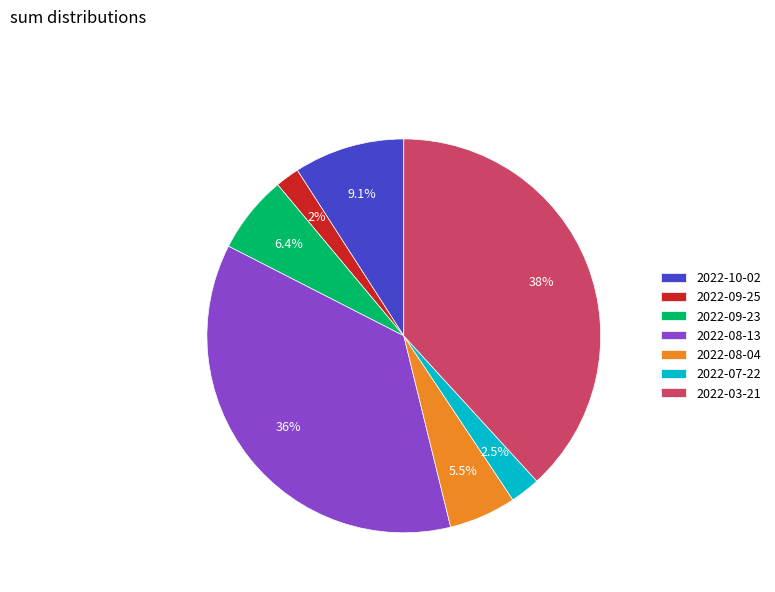

True or false: 2022-09-25 accounts for 10% of the total.

False